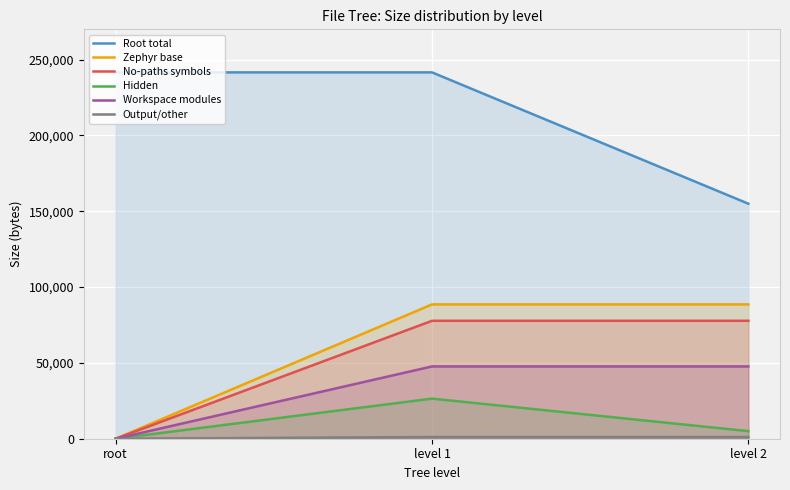

What is the difference between the highest and lowest values at root?

241609